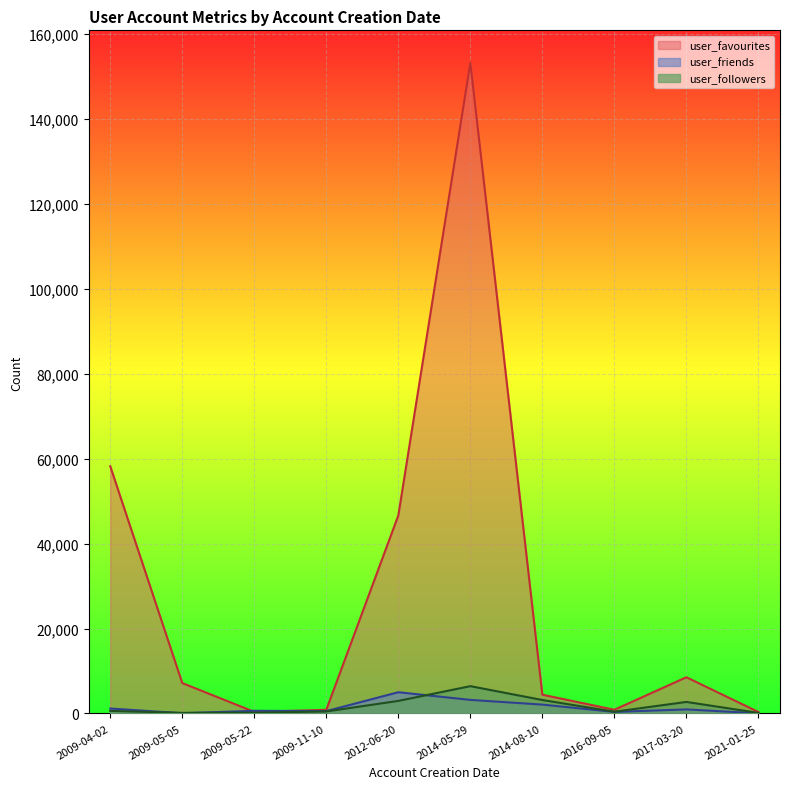

Where is user_friends nearest to the value 2512?

2014-08-10